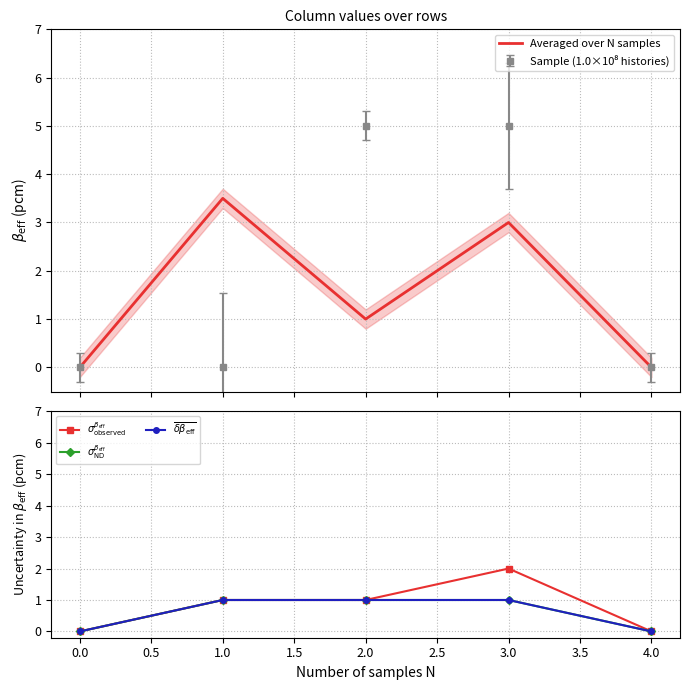

What is the average value of the $\overline{\delta\beta_{\rm eff}}$ series?

0.6